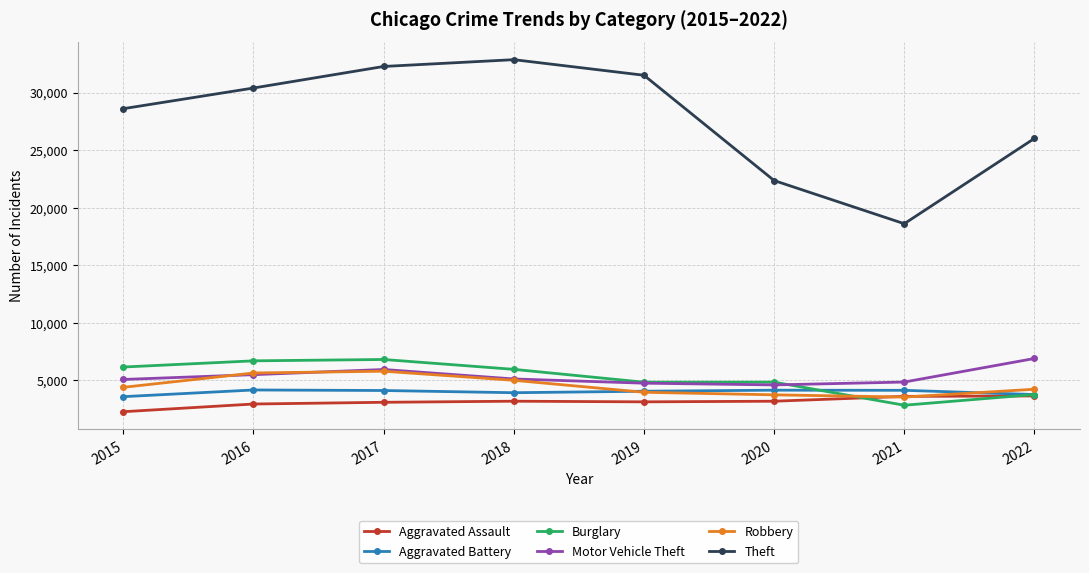

What is the minimum value shown in the chart?

2282